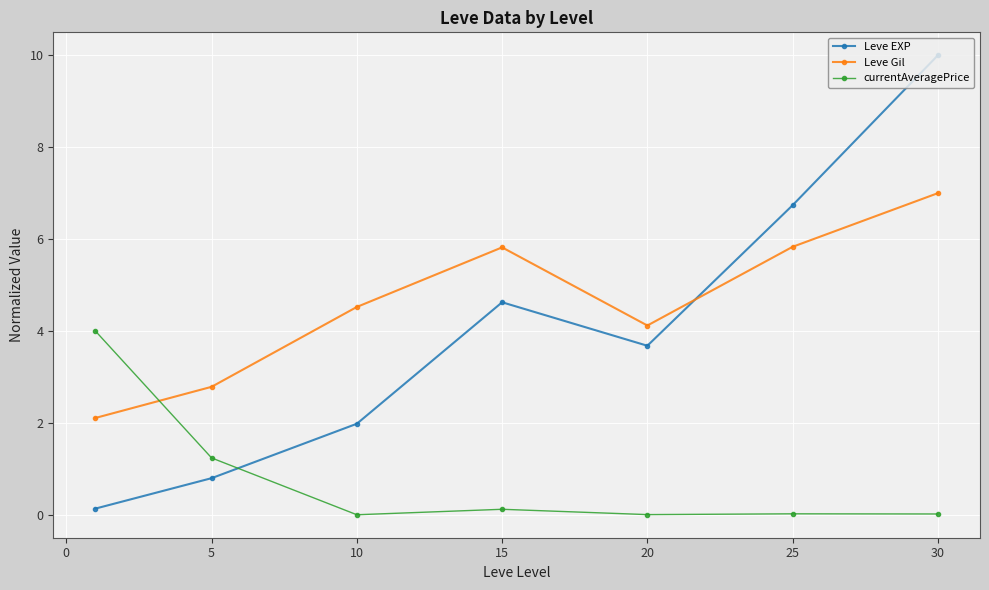

Rank the series by their average value, from highest to lowest.

Leve Gil, Leve EXP, currentAveragePrice